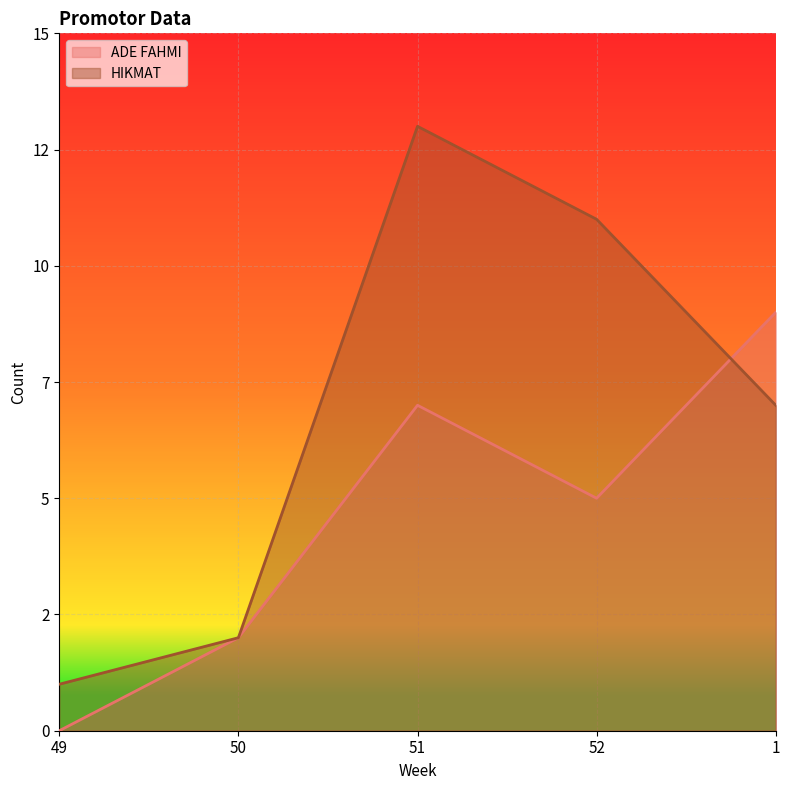

How many data points in HIKMAT are less than 7?

2